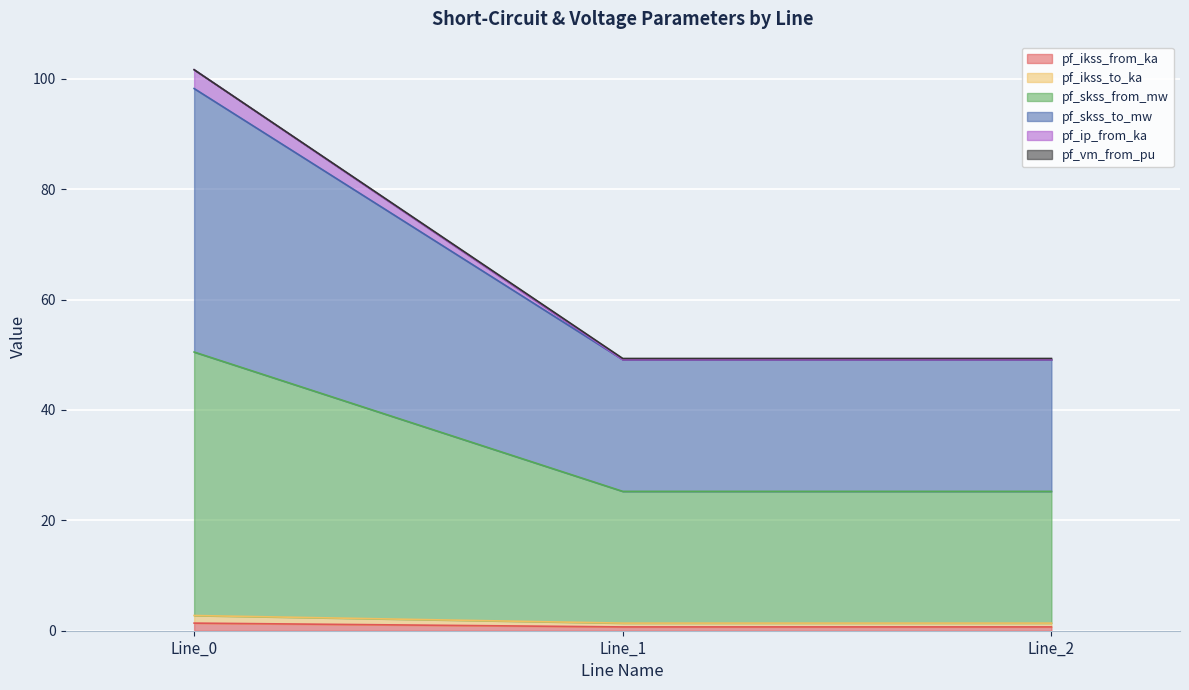

Does the chart display data point markers on the line(s)?

No